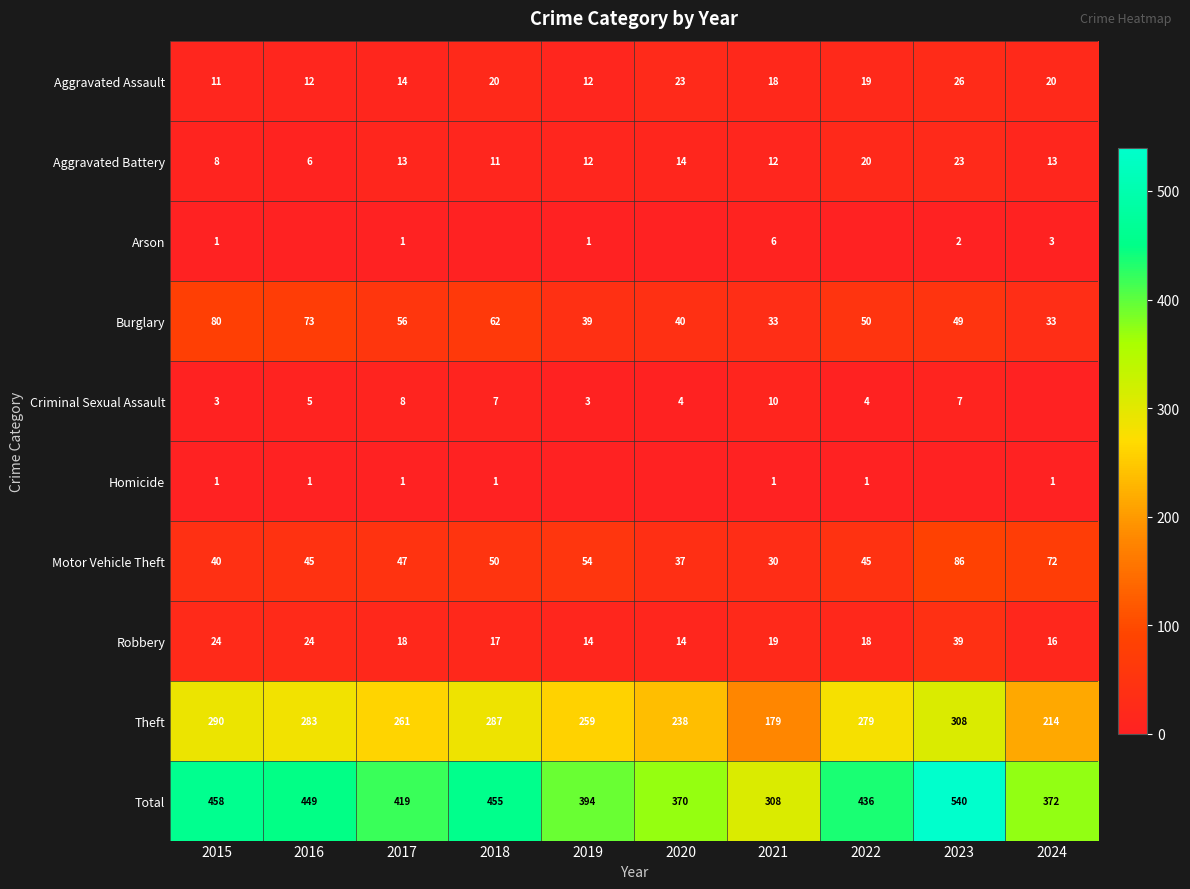

At which category is the sum across all series the highest?

2023